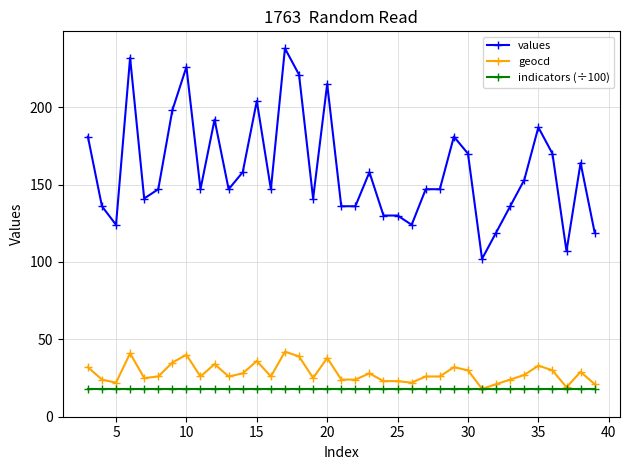

True or false: indicators (÷100) and values intersect in this chart.

False